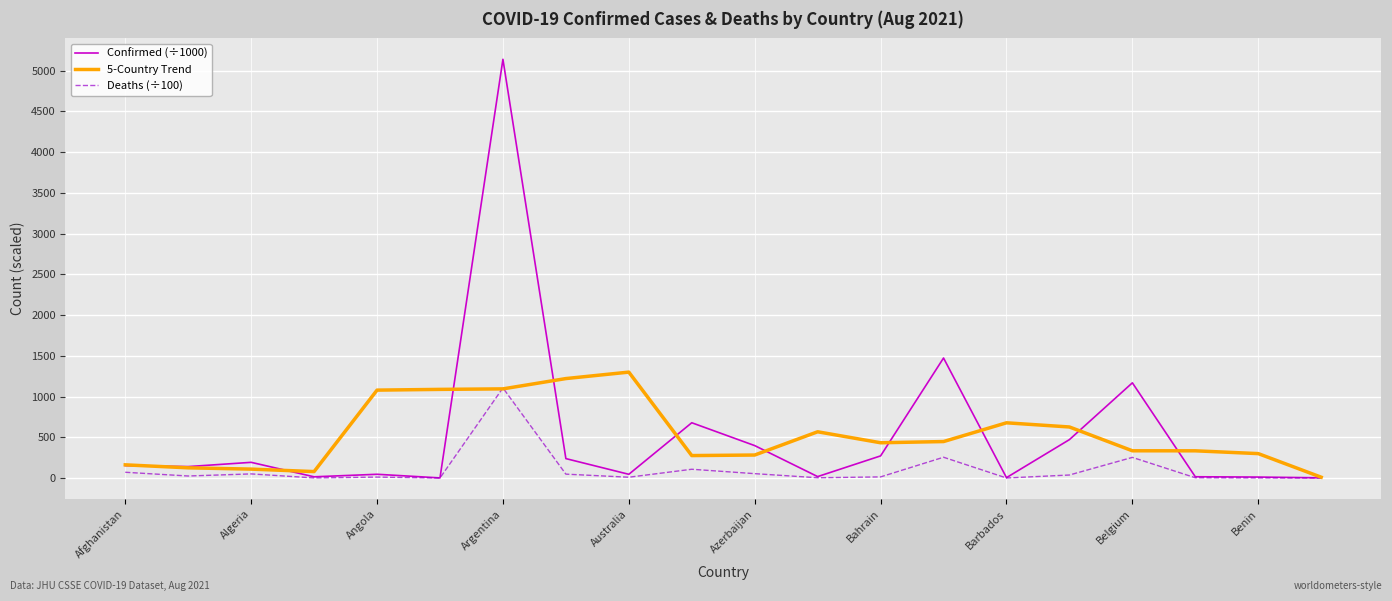

Which series has the largest range (max minus min)?

Confirmed (÷1000)